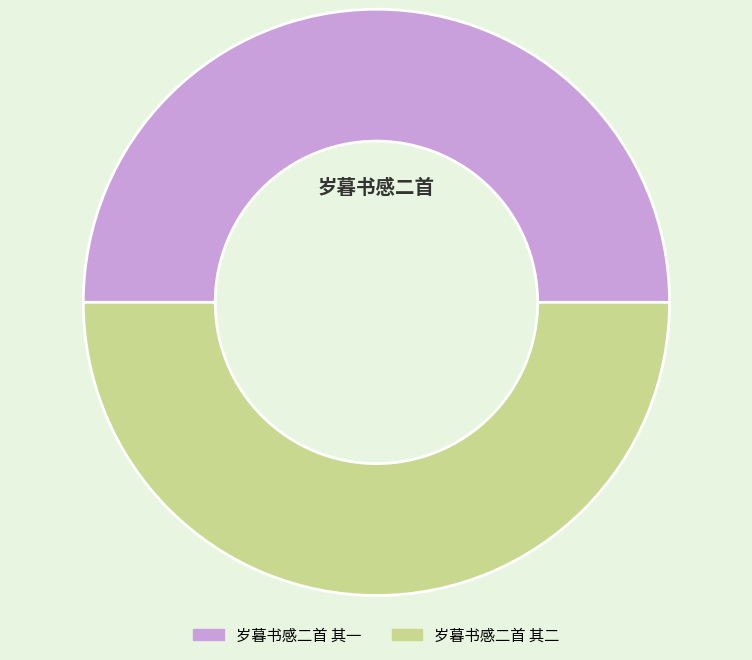

True or false: 岁暮书感二首 其二 accounts for 36% of the total.

False